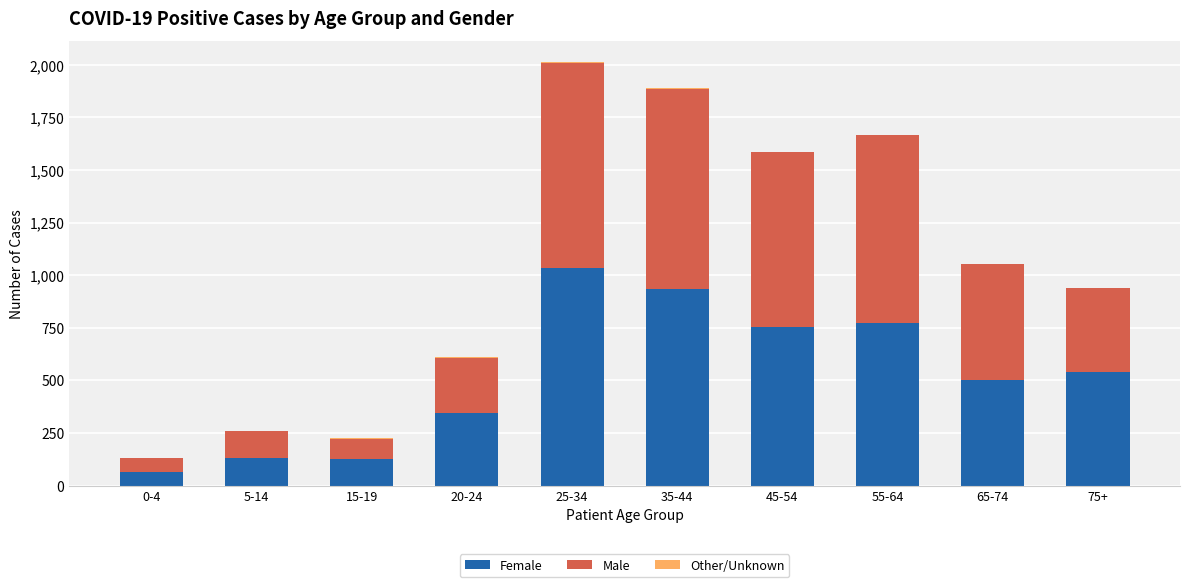

Is it true that Female equals 467 at 35-44?

False